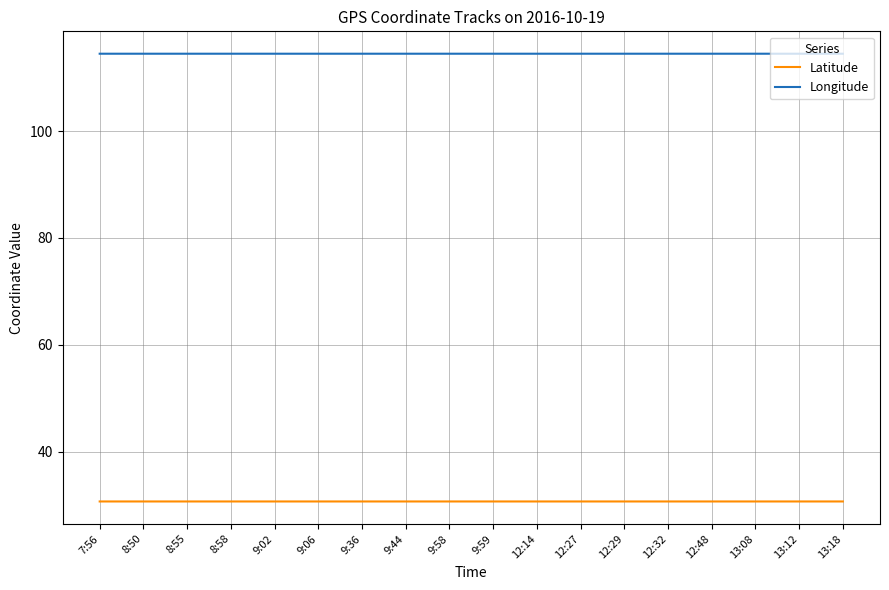

True or false: Latitude and Longitude intersect in this chart.

False